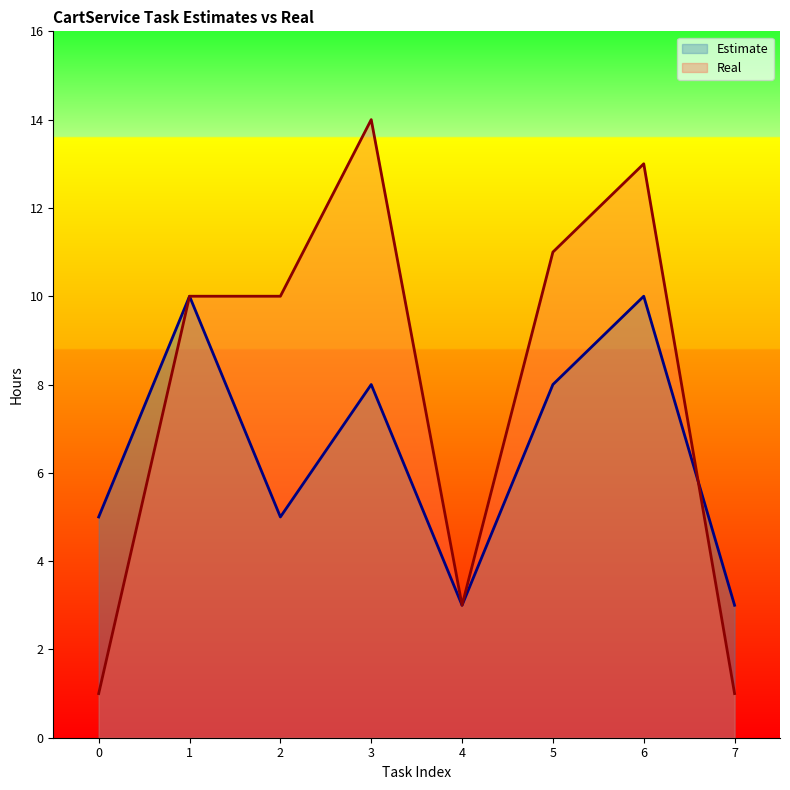

What value does the Estimate series have at 7?

3